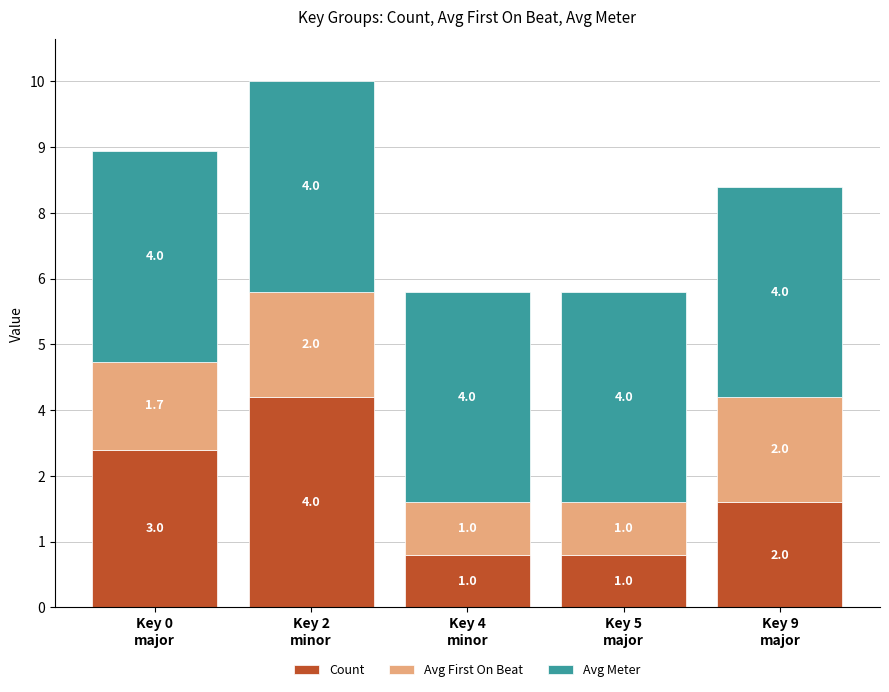

Are the bars horizontal?

No